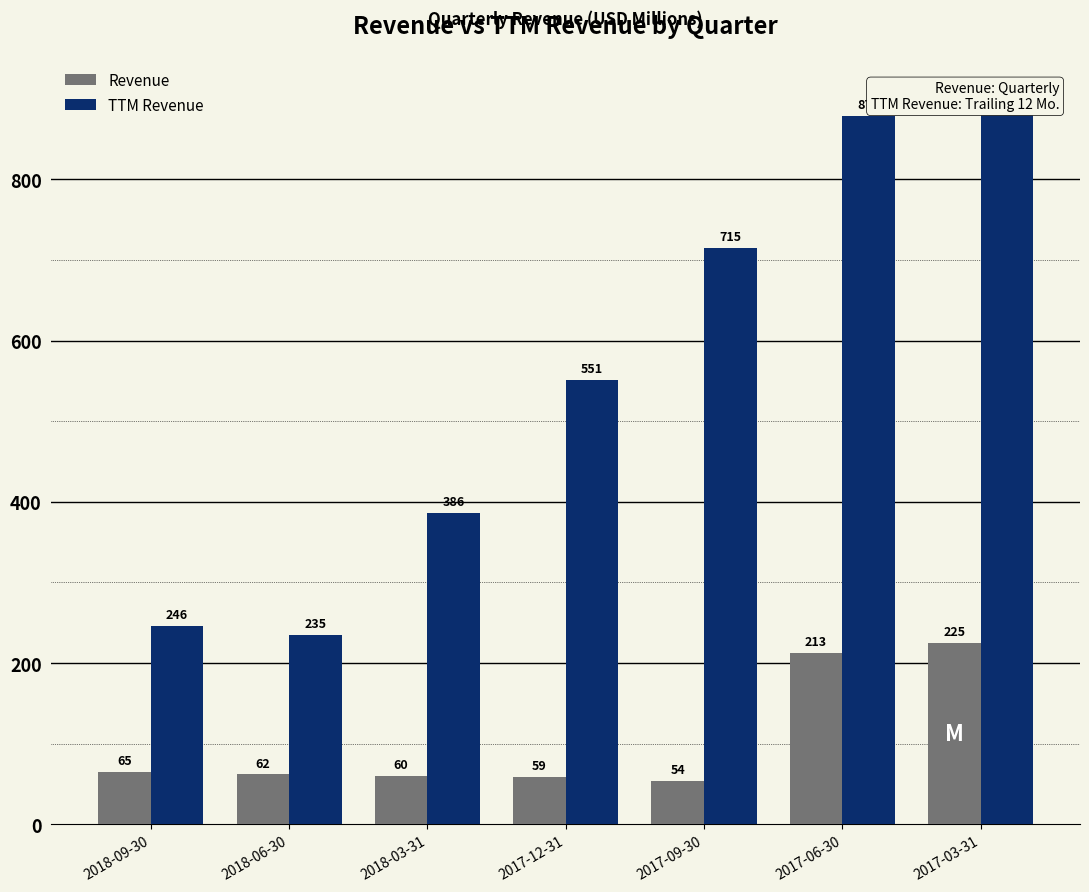

List the series in order of their peak value, highest first.

TTM Revenue, Revenue